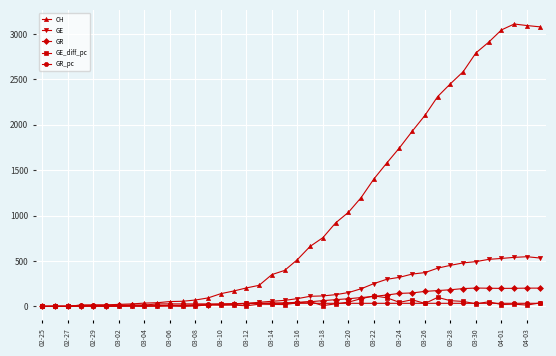

What is the value of the GR point at the 31st from the left?

165.0